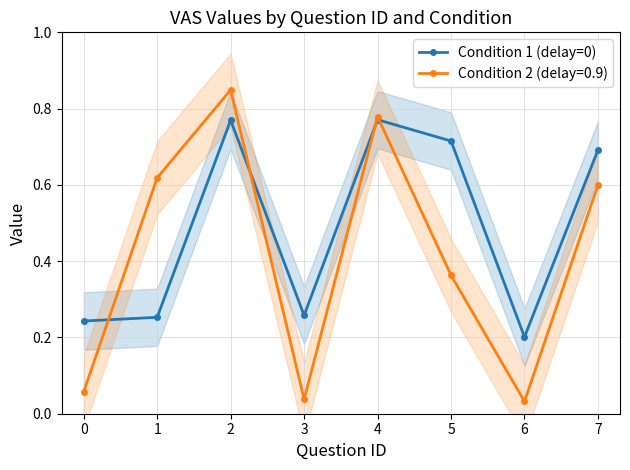

At which category does Condition 2 (delay=0.9) reach its first local valley?

3